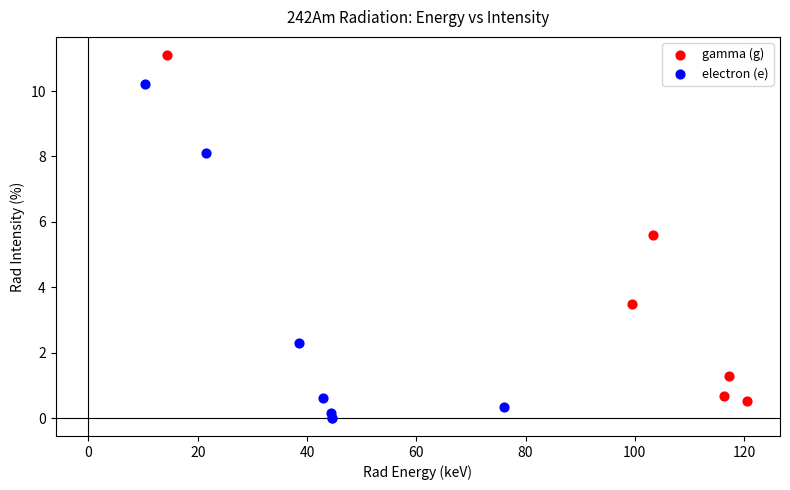

Which series reaches the maximum Y coordinate?

gamma (g)